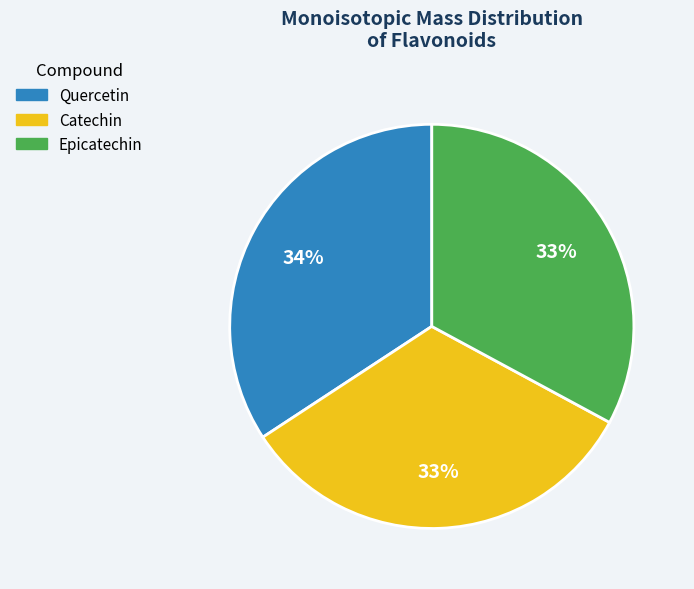

To the nearest percent, what is the average slice percentage?

33%